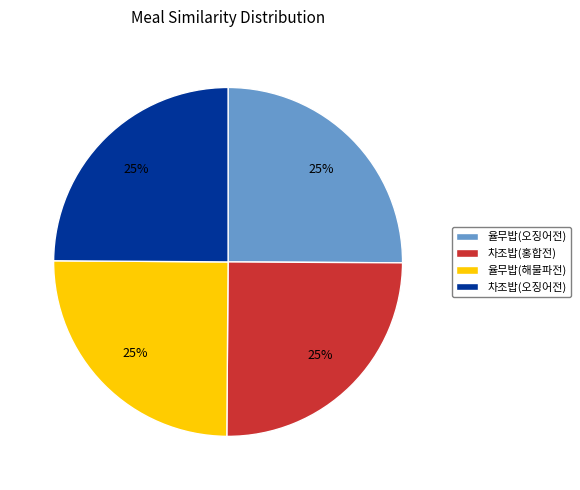

Is 차조밥(홍합전) the majority of the pie?

No